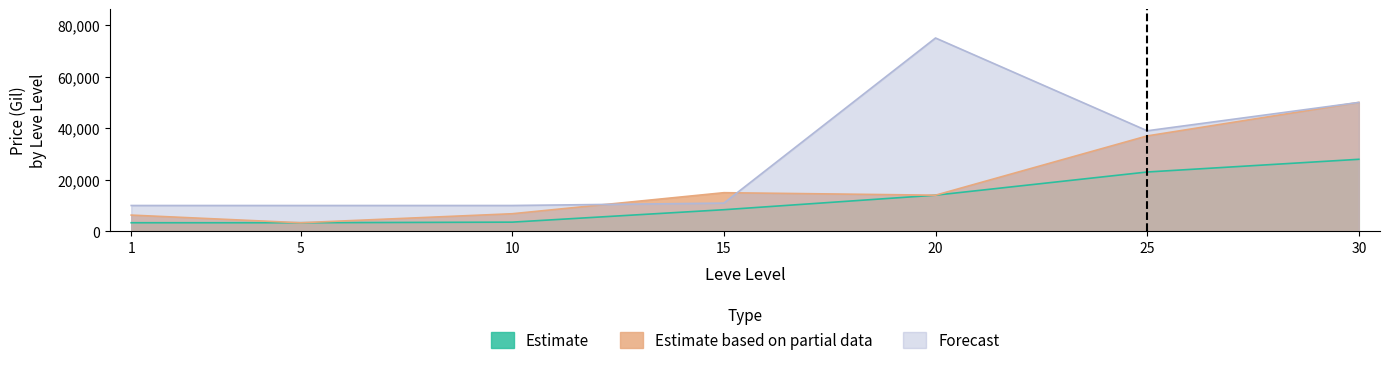

The Estimate series shows 5124 at 5. True or false?

False